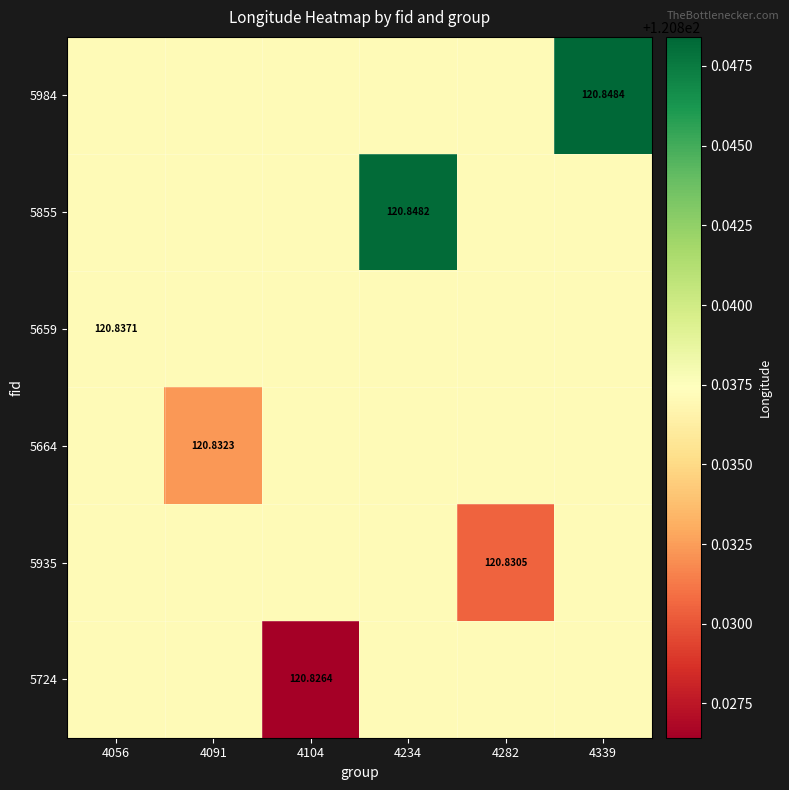

The 5724 series shows 120.8 at 4104. True or false?

True